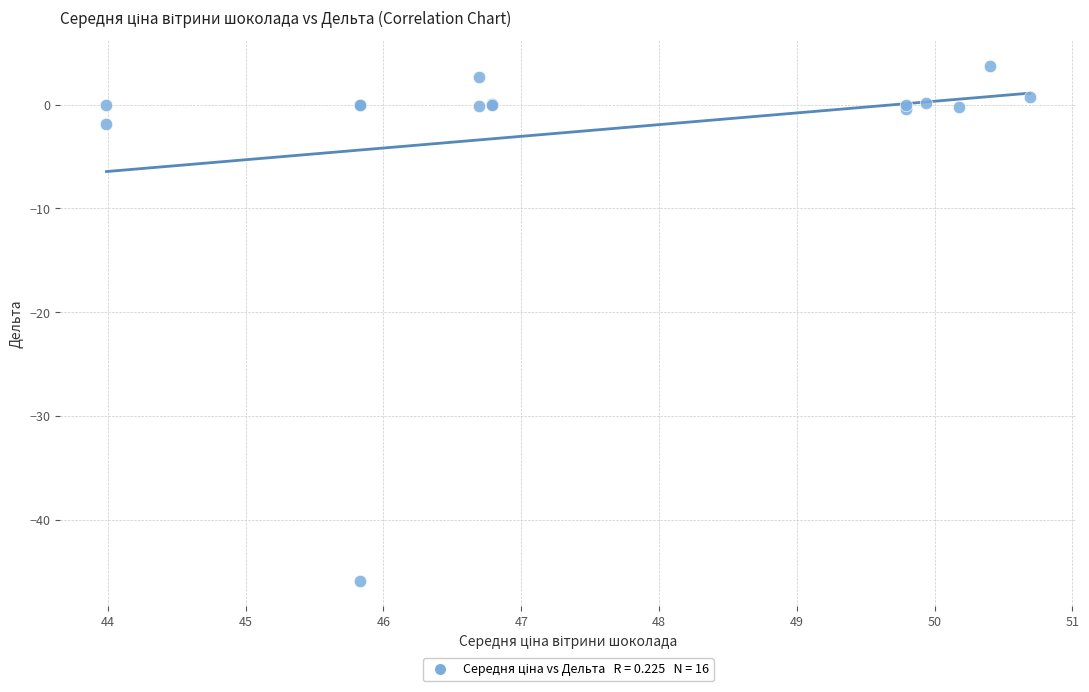

What Y value in the scatter plot is closest to -21?

-1.8